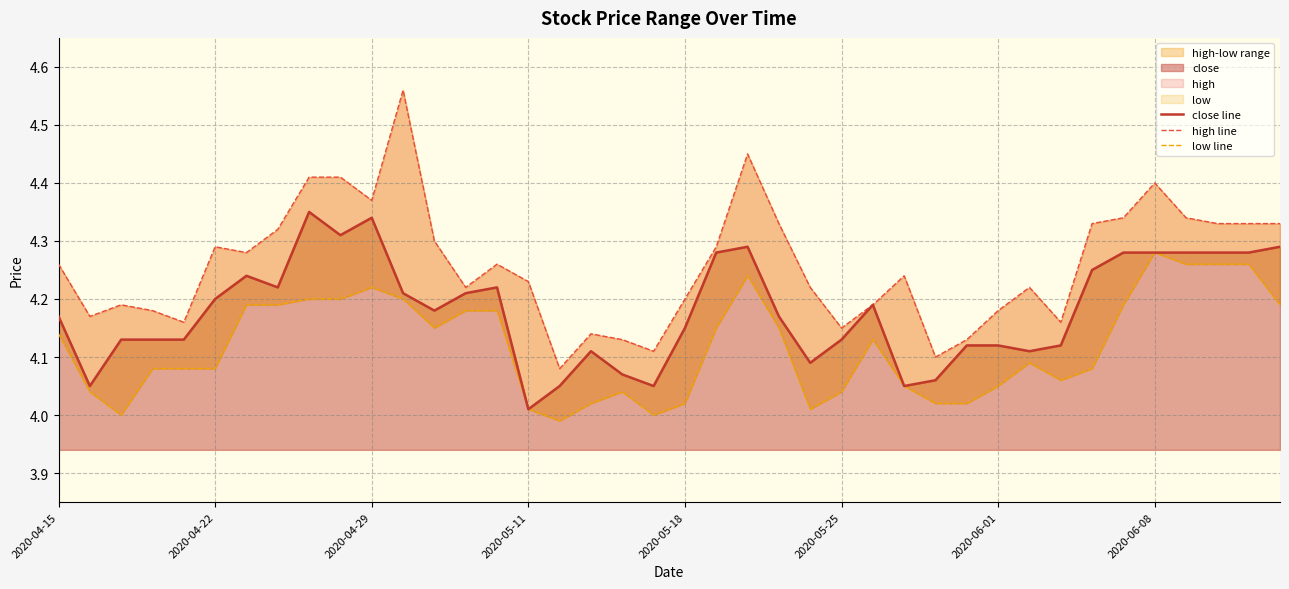

True or false: low line and close line intersect in this chart.

False